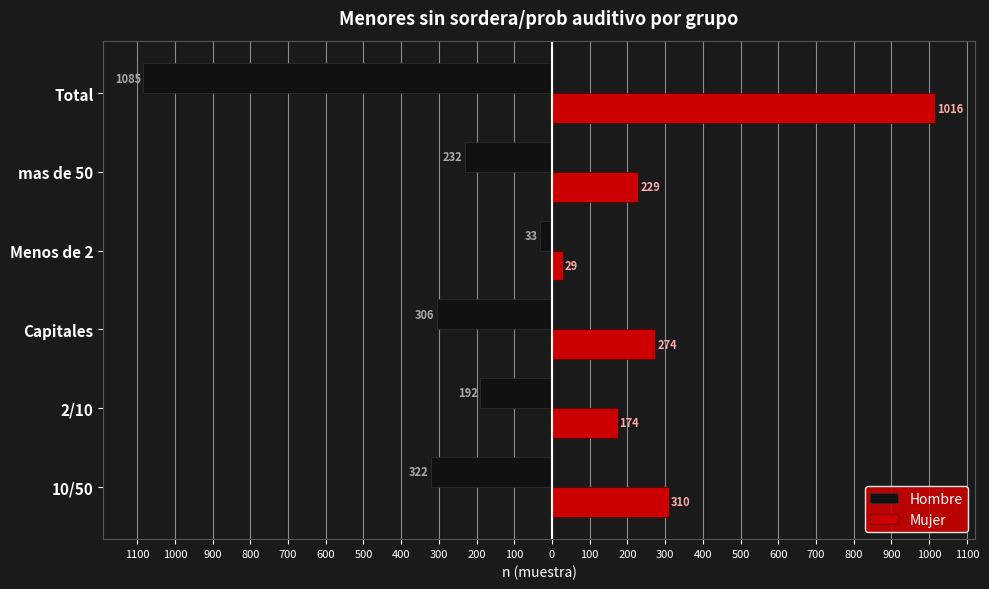

What are all the series names shown in the legend?

Hombre, Mujer